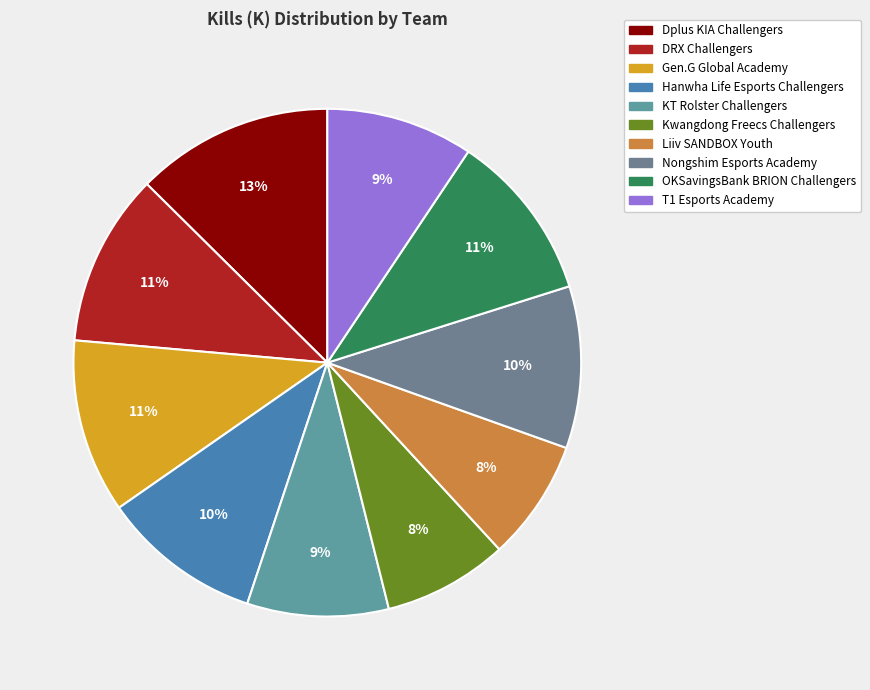

To the nearest percent, what percentage of the pie is Kwangdong Freecs Challengers?

8%